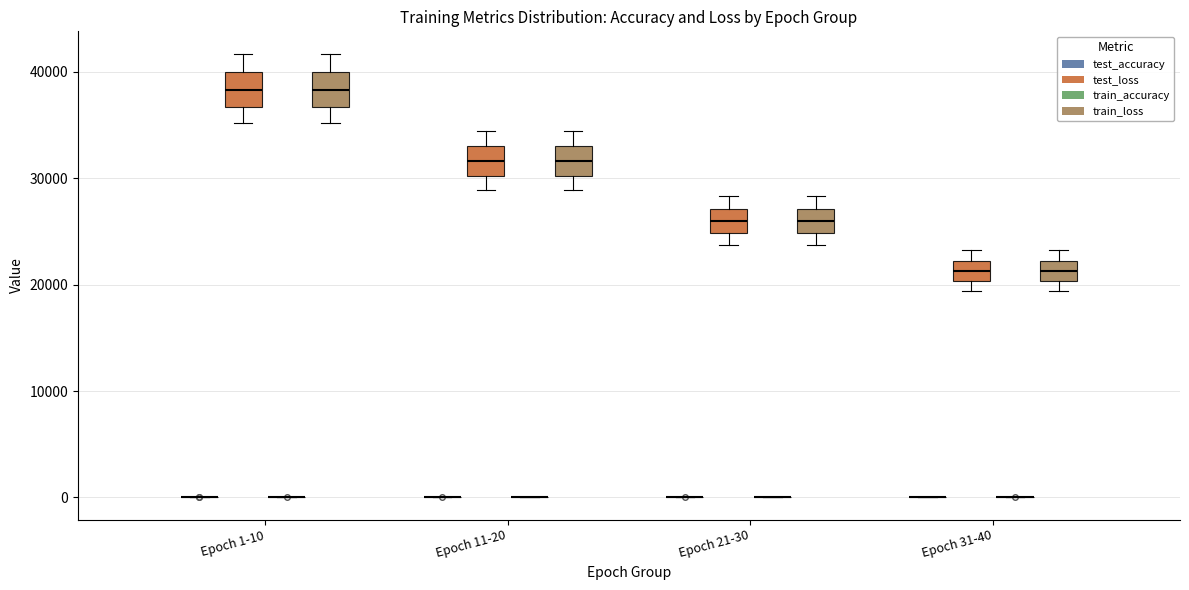

Reading left to right, read every box against the y-axis: the position of its median line, the range the box covers, and the ends of its whiskers. The values are not printed on the chart, so give them approximately, as read against the axis.

Epoch 1-10 (test_accuracy): box collapsed to a line at 0, whiskers 0 to 0
Epoch 1-10 (test_loss): median 38000, box 37000 to 40000, whiskers 35000 to 42000
Epoch 1-10 (train_accuracy): box collapsed to a line at 0, whiskers 0 to 0
Epoch 1-10 (train_loss): median 38000, box 37000 to 40000, whiskers 35000 to 42000
Epoch 11-20 (test_accuracy): box collapsed to a line at 0, whiskers 0 to 0
Epoch 11-20 (test_loss): median 32000, box 30000 to 33000, whiskers 29000 to 34000
Epoch 11-20 (train_accuracy): box collapsed to a line at 0, whiskers 0 to 0
Epoch 11-20 (train_loss): median 32000, box 30000 to 33000, whiskers 29000 to 34000
Epoch 21-30 (test_accuracy): box collapsed to a line at 0, whiskers 0 to 0
Epoch 21-30 (test_loss): median 26000, box 25000 to 27000, whiskers 24000 to 28000
Epoch 21-30 (train_accuracy): box collapsed to a line at 0, whiskers 0 to 0
Epoch 21-30 (train_loss): median 26000, box 25000 to 27000, whiskers 24000 to 28000
Epoch 31-40 (test_accuracy): box collapsed to a line at 0, whiskers 0 to 0
Epoch 31-40 (test_loss): median 21000, box 20000 to 22000, whiskers 19000 to 23000
Epoch 31-40 (train_accuracy): box collapsed to a line at 0, whiskers 0 to 0
Epoch 31-40 (train_loss): median 21000, box 20000 to 22000, whiskers 19000 to 23000